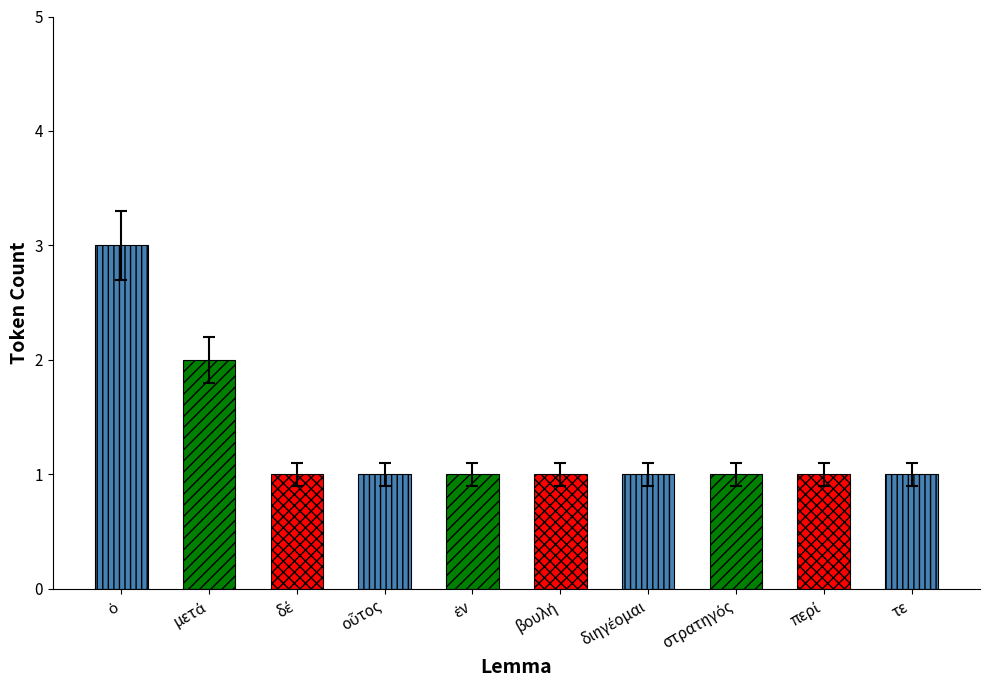

Count the values in the range 1 to 2.

9